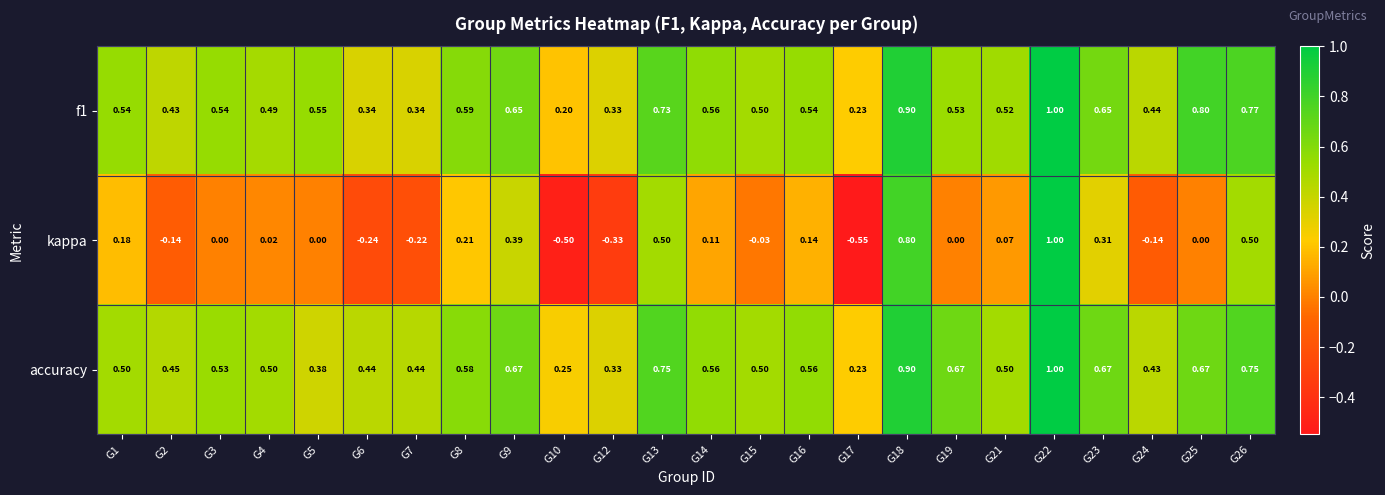

Is the value of kappa at G8 greater than the value of f1 at G13?

No